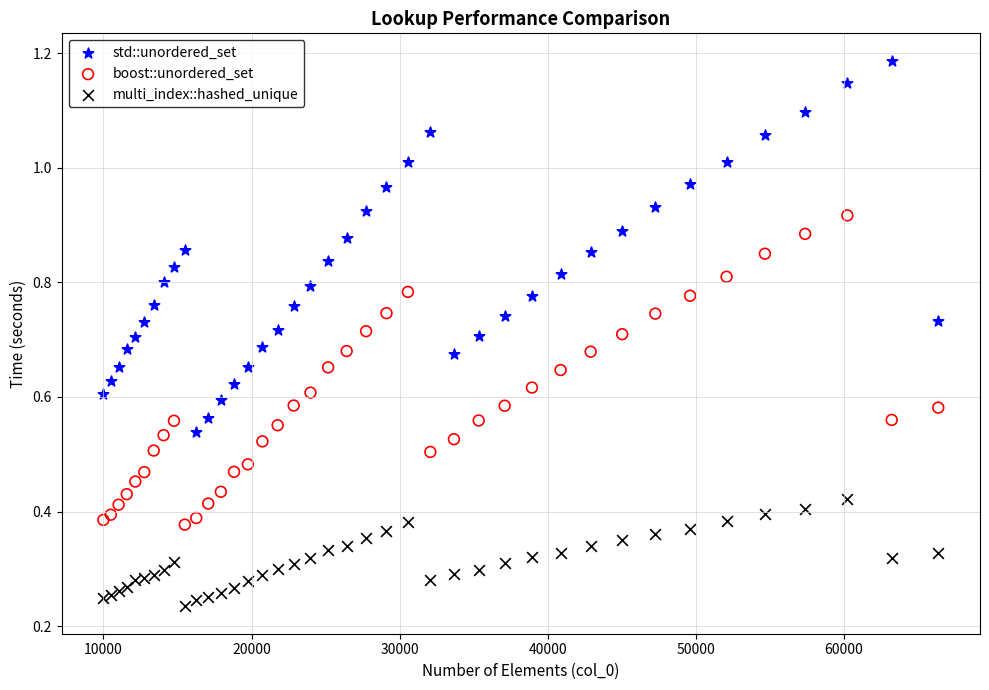

Which series has the largest Y range (max minus min)?

std::unordered_set